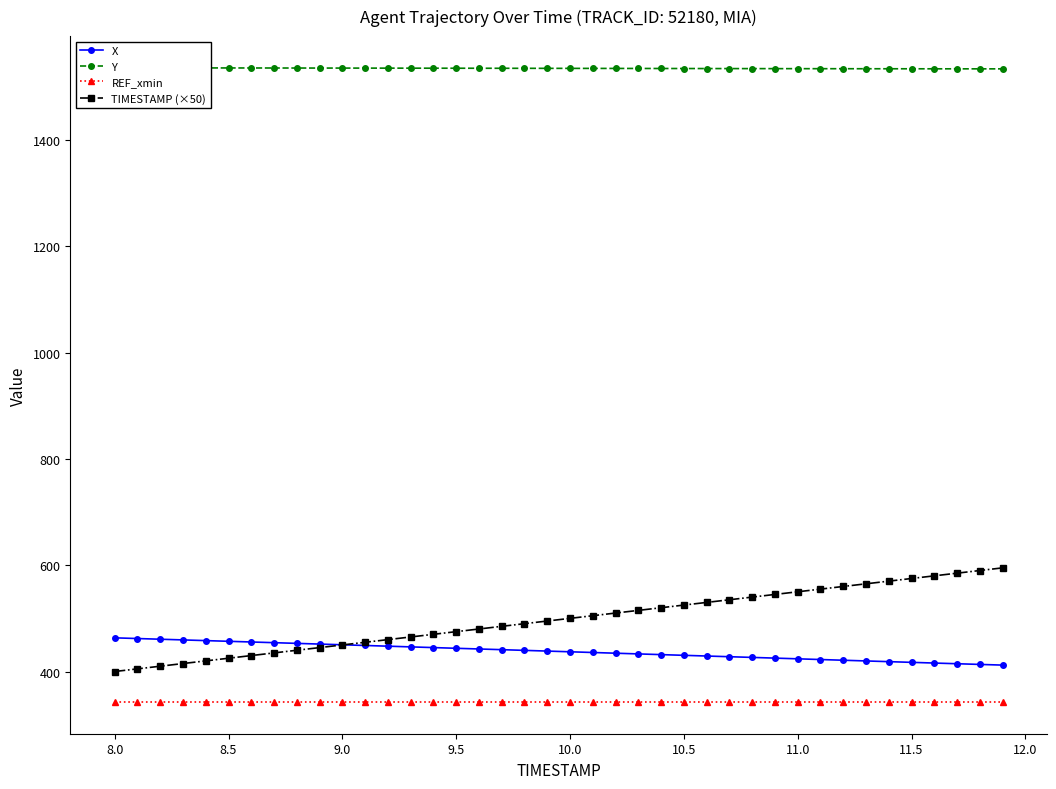

How many lines are shown in the chart?

4